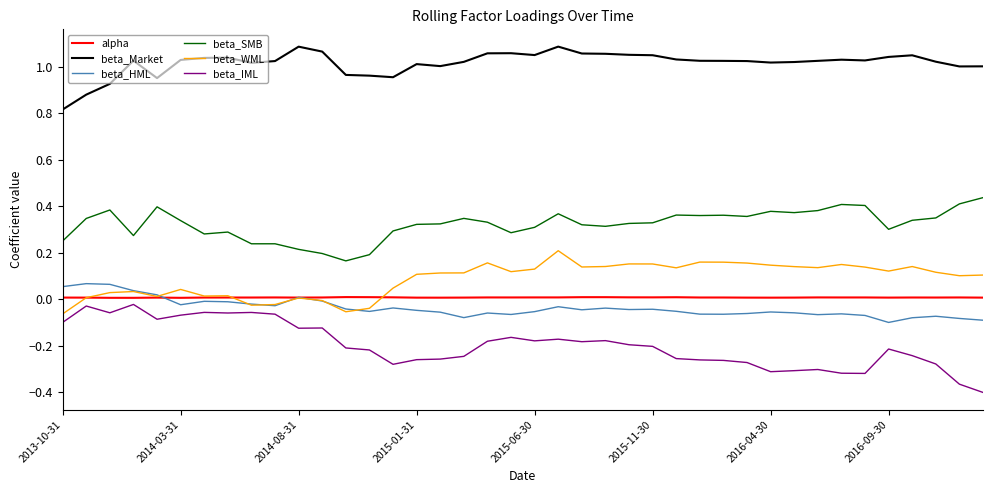

What are all the series names shown in the legend?

alpha, beta_Market, beta_HML, beta_SMB, beta_WML, beta_IML